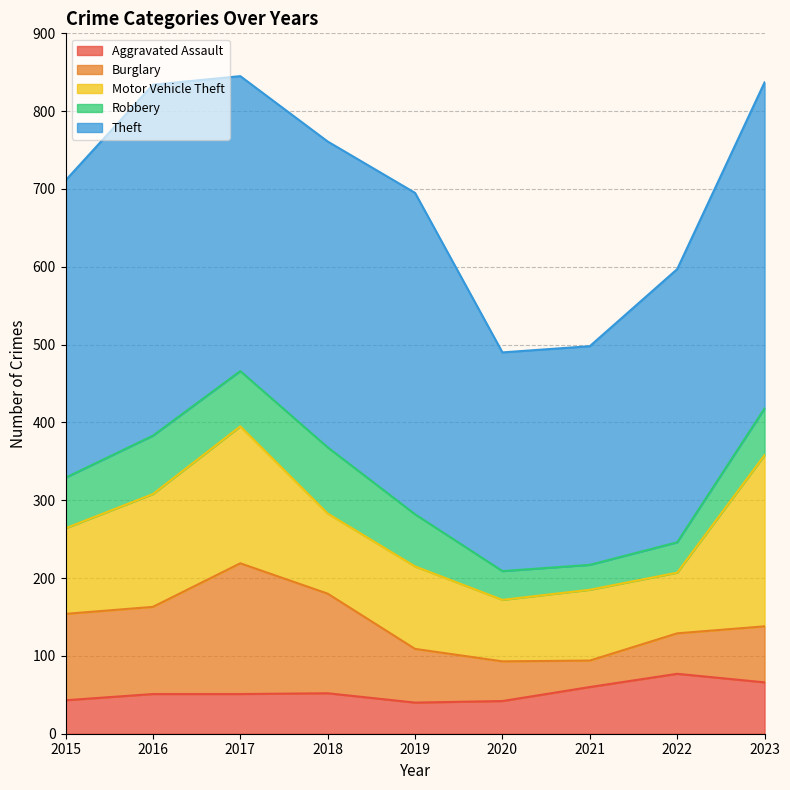

Reading right to left, transcribe all the data shown in this chart.

Aggravated Assault: 2023=66	2022=77	2021=60	2020=42	2019=40	2018=52	2017=51	2016=51	2015=43
Burglary: 2023=72	2022=52	2021=34	2020=51	2019=69	2018=128	2017=168	2016=112	2015=111
Motor Vehicle Theft: 2023=220	2022=78	2021=91	2020=79	2019=106	2018=103	2017=176	2016=145	2015=110
Robbery: 2023=60	2022=39	2021=32	2020=37	2019=67	2018=85	2017=71	2016=75	2015=65
Theft: 2023=419	2022=351	2021=281	2020=281	2019=413	2018=393	2017=379	2016=451	2015=382